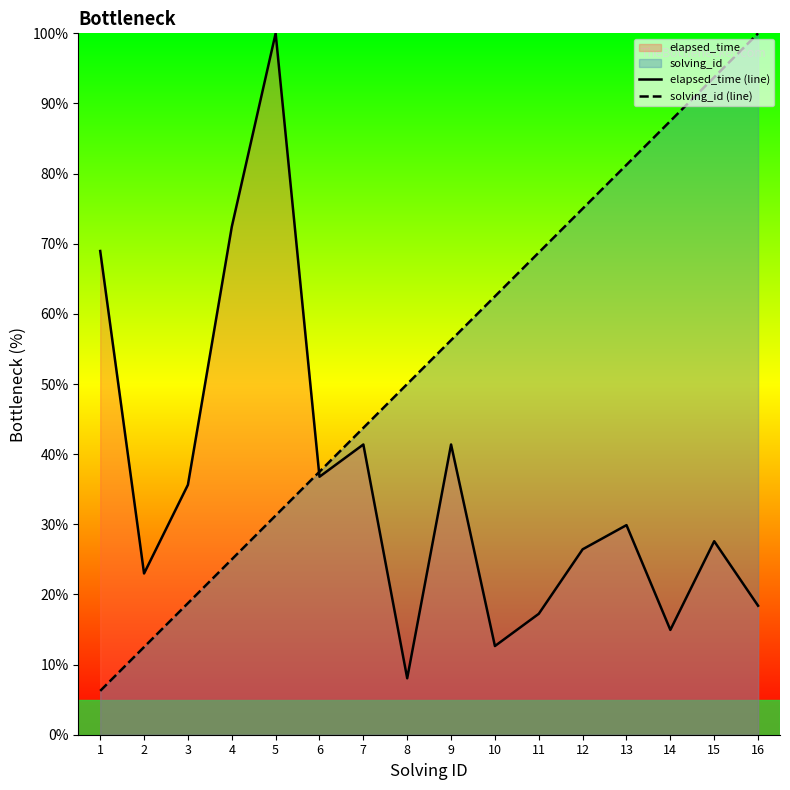

What is the lowest value of the solving_id (line) series?

6.2